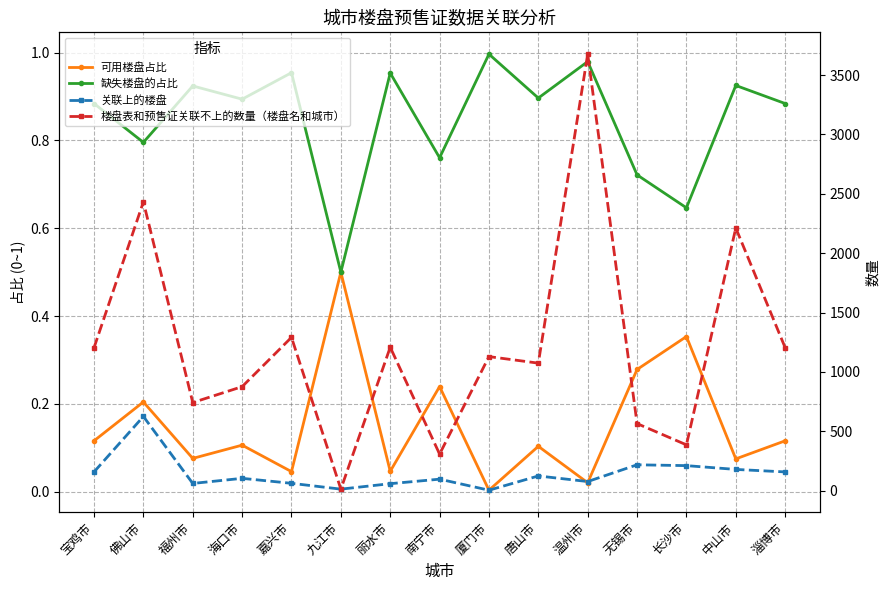

What is the label of the 3rd point from the right?

长沙市